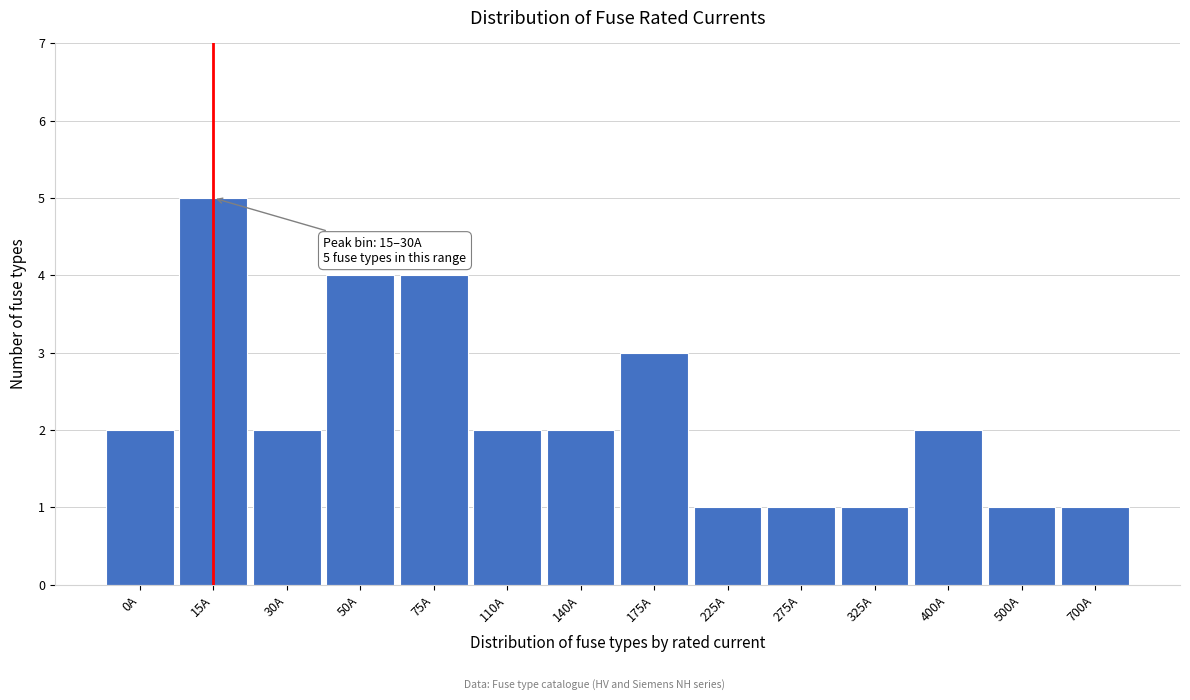

Reading right to left, list all the values displayed in this chart.

700A=1	500A=1	400A=2	325A=1	275A=1	225A=1	175A=3	140A=2	110A=2	75A=4	50A=4	30A=2	15A=5	0A=2